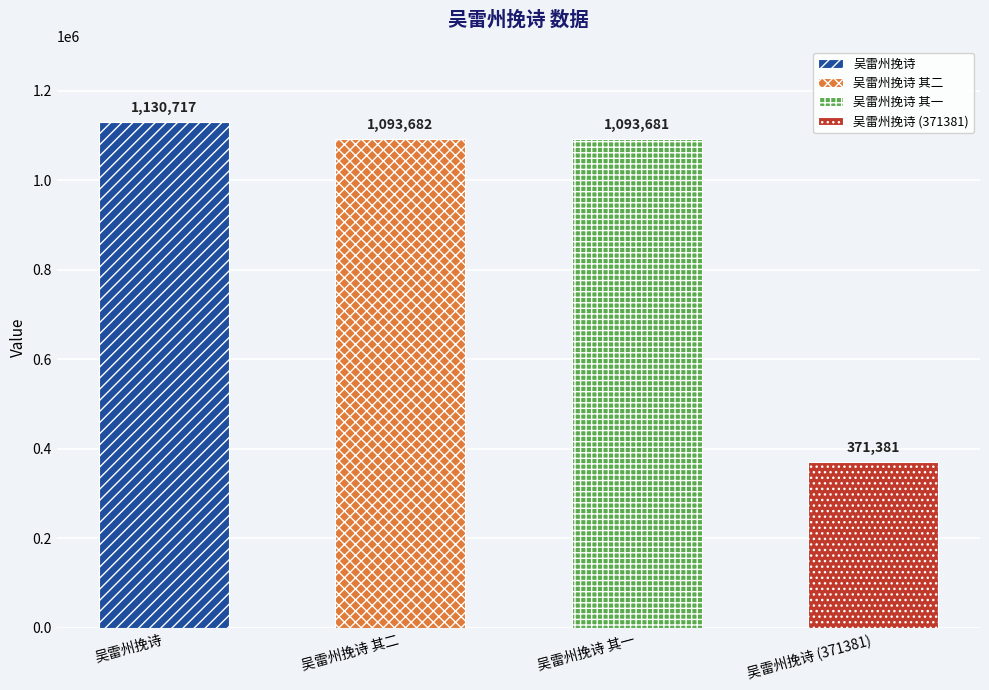

List the labels in order of value, largest first.

吴雷州挽诗, 吴雷州挽诗 其二, 吴雷州挽诗 其一, 吴雷州挽诗 (371381)